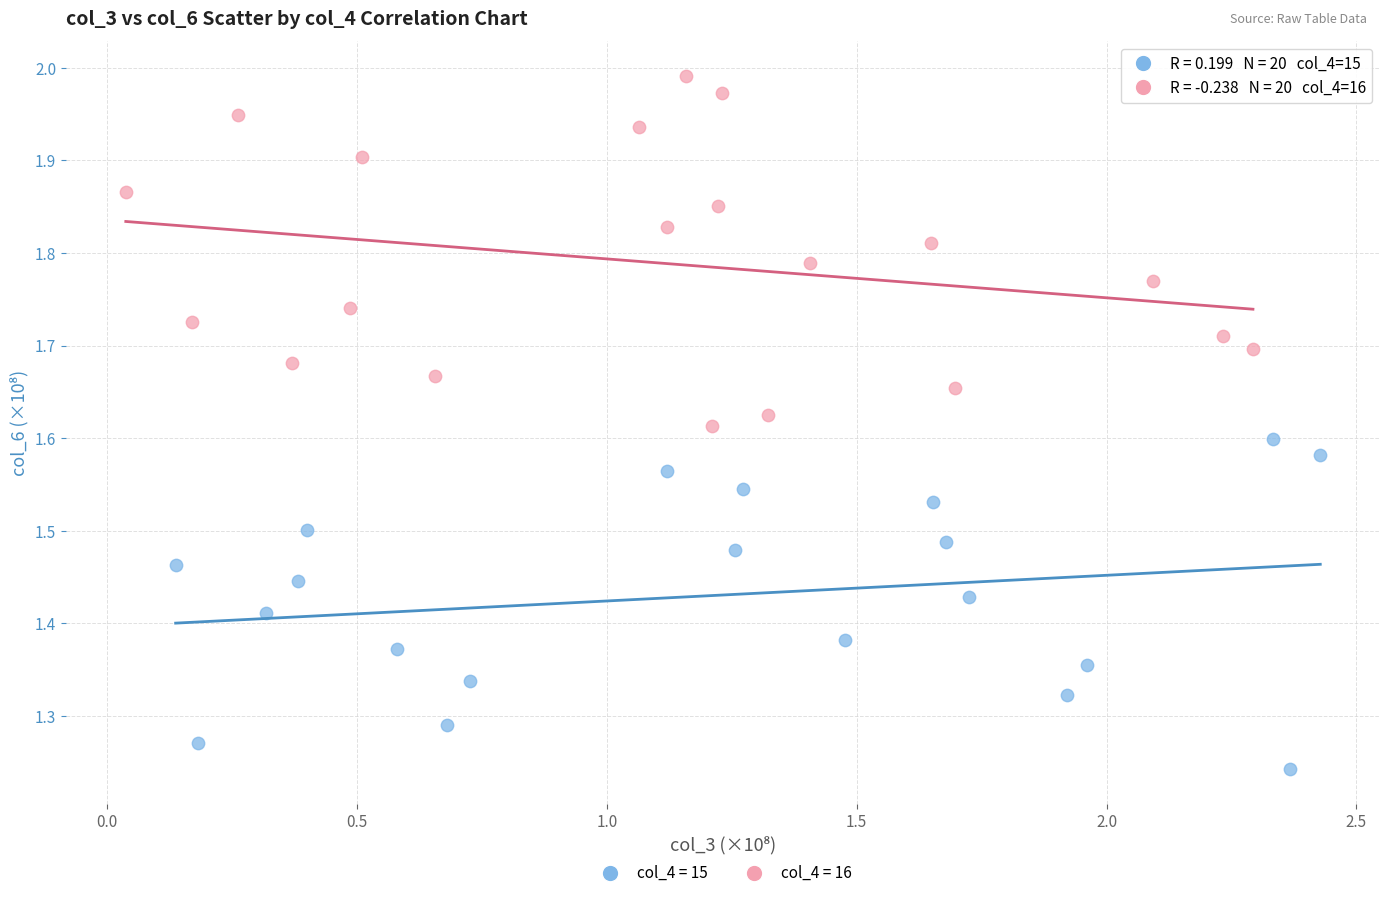

Which series has the widest spread of Y values?

col_4 = 16